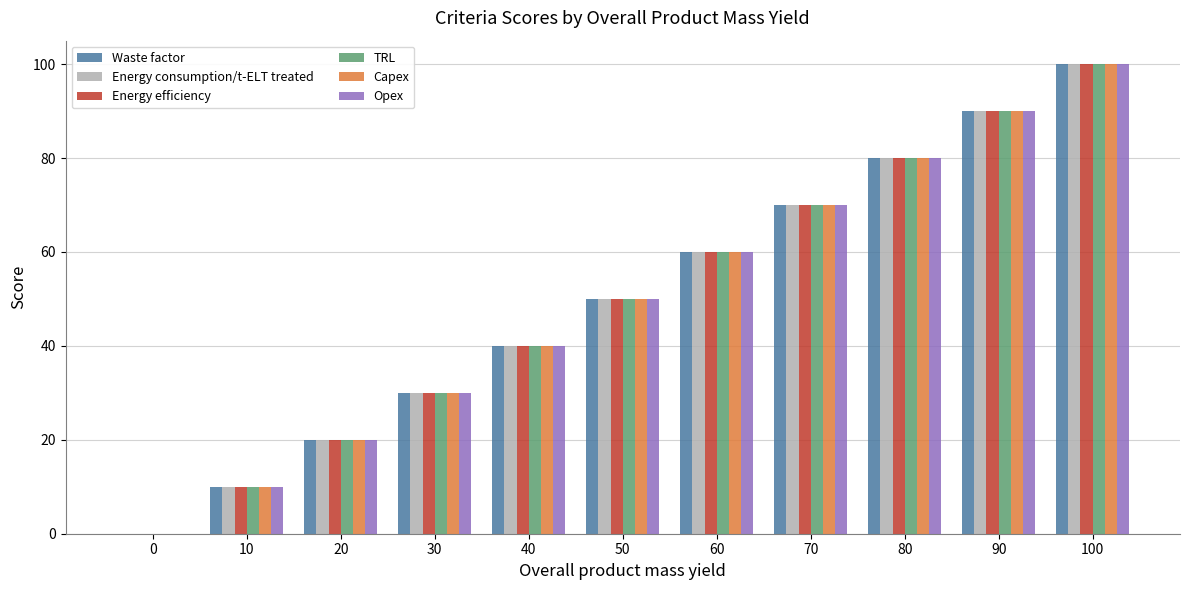

Does the chart contain stacked bars?

No